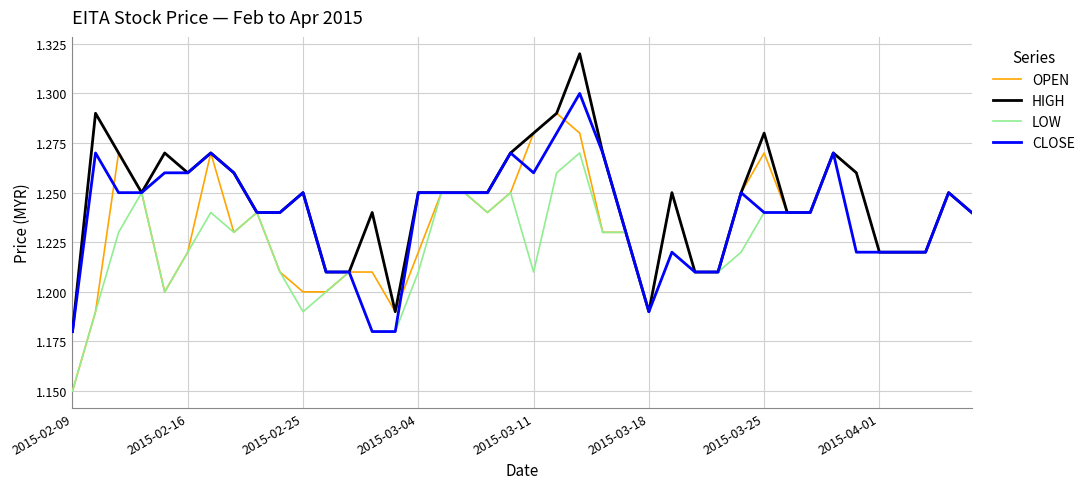

Is this an area chart (filled region under the line)?

No